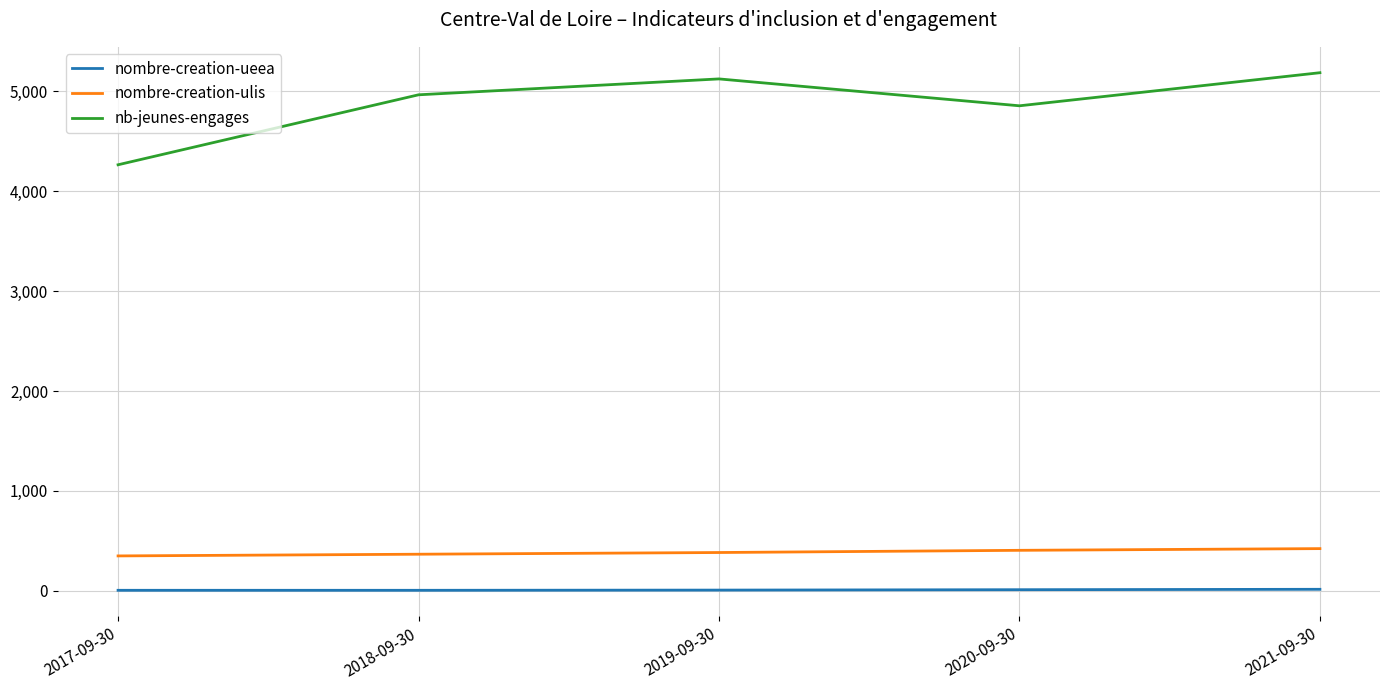

What is the average value of the nombre-creation-ulis series?

386